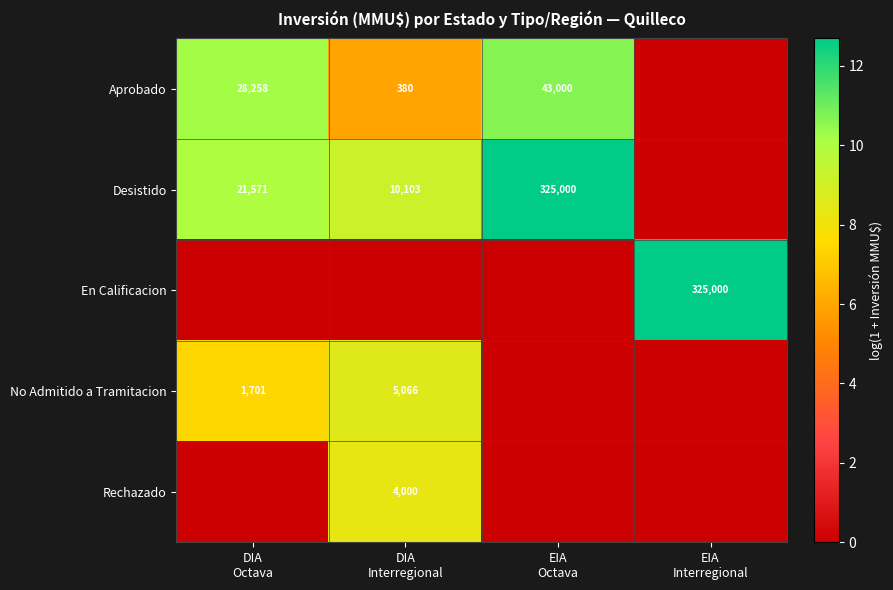

At which label is En Calificacion closest to 6?

DIA Octava